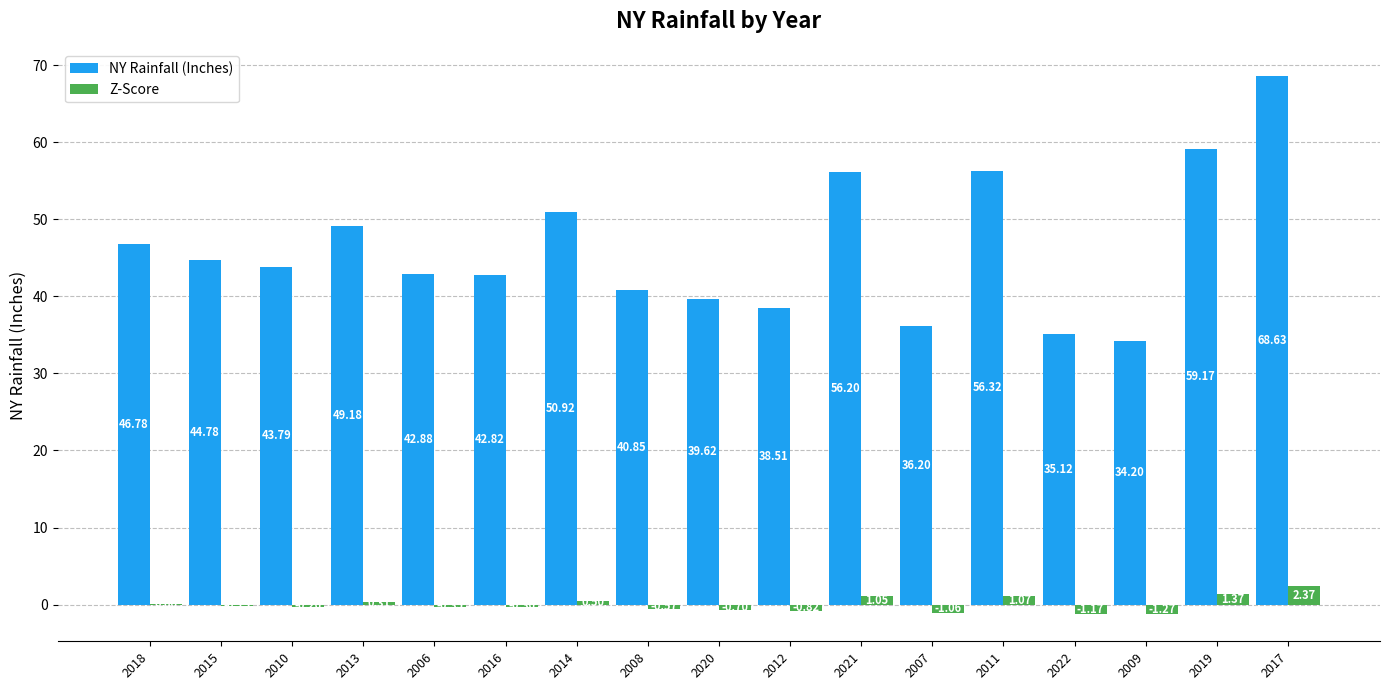

Between 2007 and 2011, which series saw the biggest shift?

NY Rainfall (Inches)